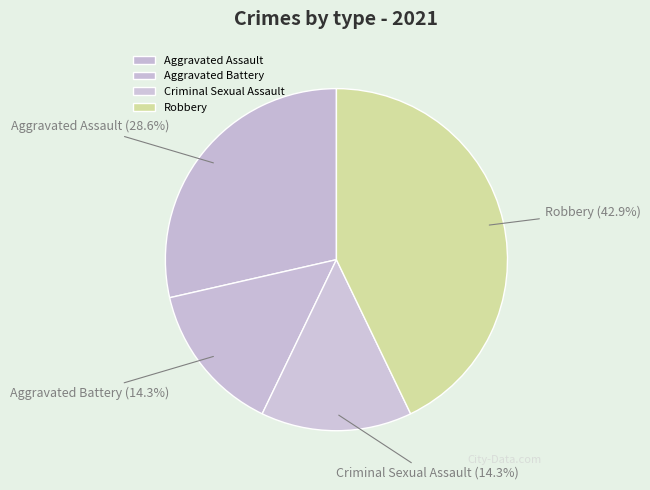

Which slice is the largest?

Robbery